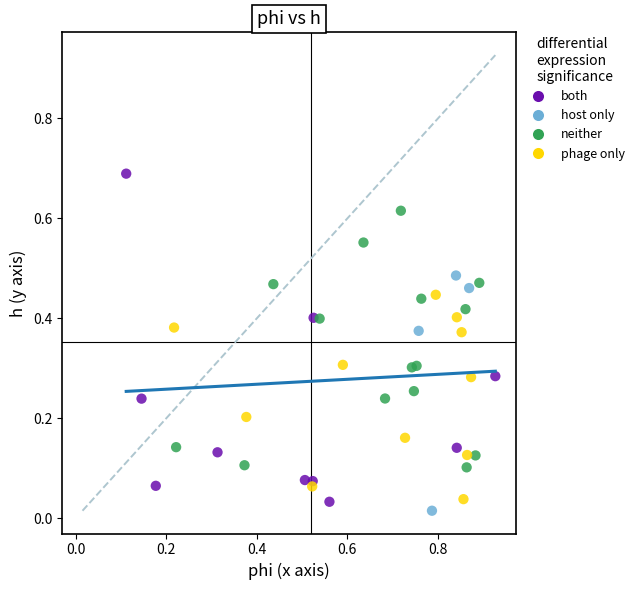

Which series reaches the maximum Y coordinate?

both